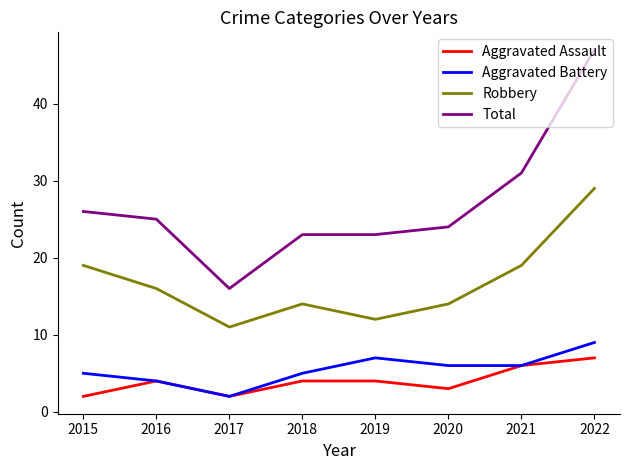

The Total series shows 41 at 2019. True or false?

False